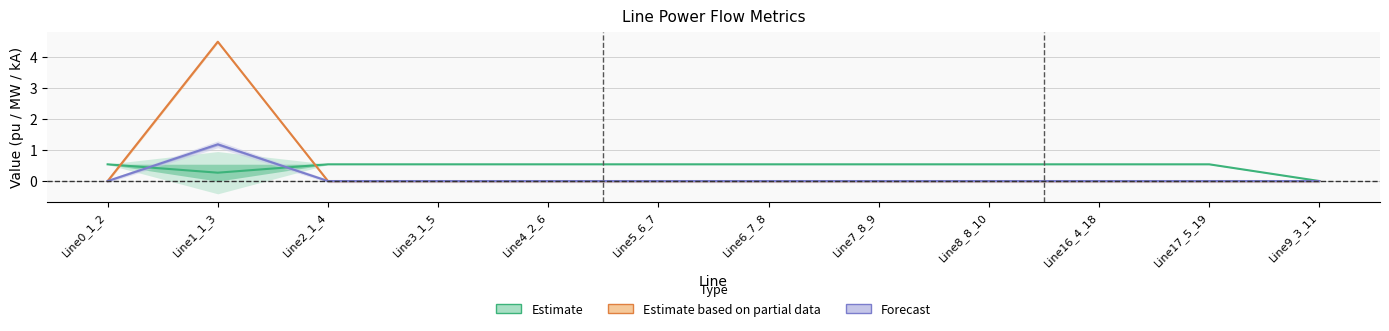

What is the label of the 3rd point from the left?

Line2_1_4